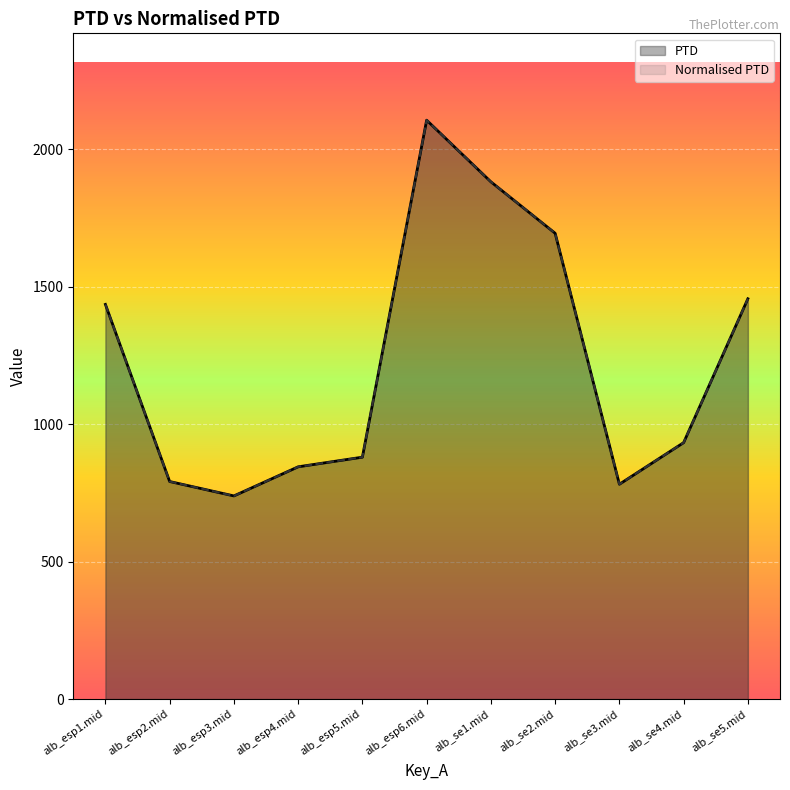

Reading right to left, list all the values displayed in this chart.

PTD: alb_se5.mid=1456.8	alb_se4.mid=933.2	alb_se3.mid=781.8	alb_se2.mid=1695.1	alb_se1.mid=1882.3	alb_esp6.mid=2106.6	alb_esp5.mid=880.3	alb_esp4.mid=845.2	alb_esp3.mid=739.3	alb_esp2.mid=791.7	alb_esp1.mid=1436.2
Normalised PTD: alb_se5.mid=1456.8	alb_se4.mid=933.2	alb_se3.mid=781.8	alb_se2.mid=1695.1	alb_se1.mid=1882.3	alb_esp6.mid=2106.6	alb_esp5.mid=880.3	alb_esp4.mid=845.2	alb_esp3.mid=739.3	alb_esp2.mid=791.7	alb_esp1.mid=1436.2